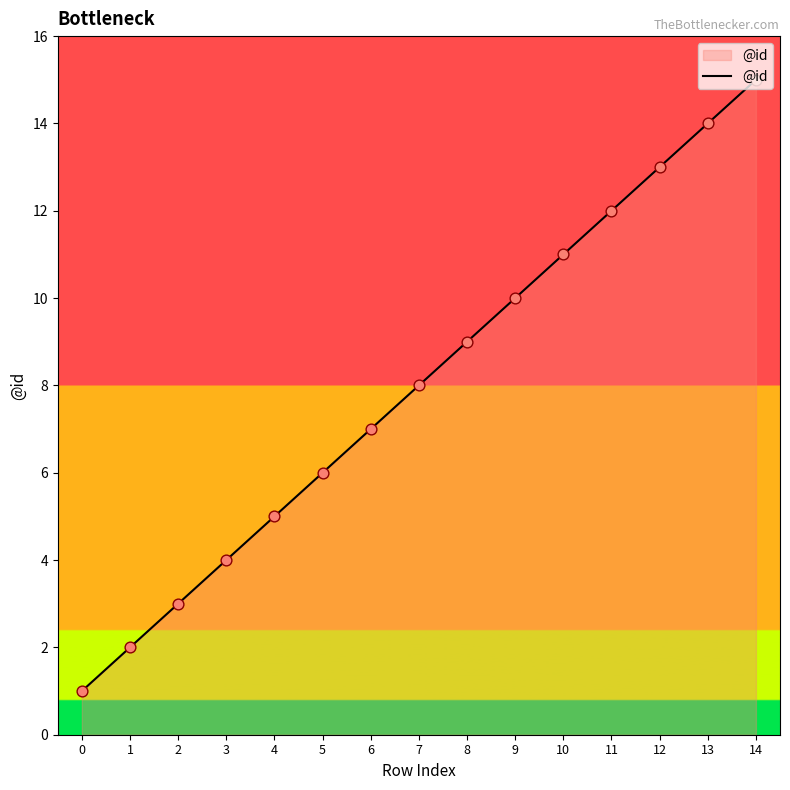

What is the change in value from 1 to 3?

+2